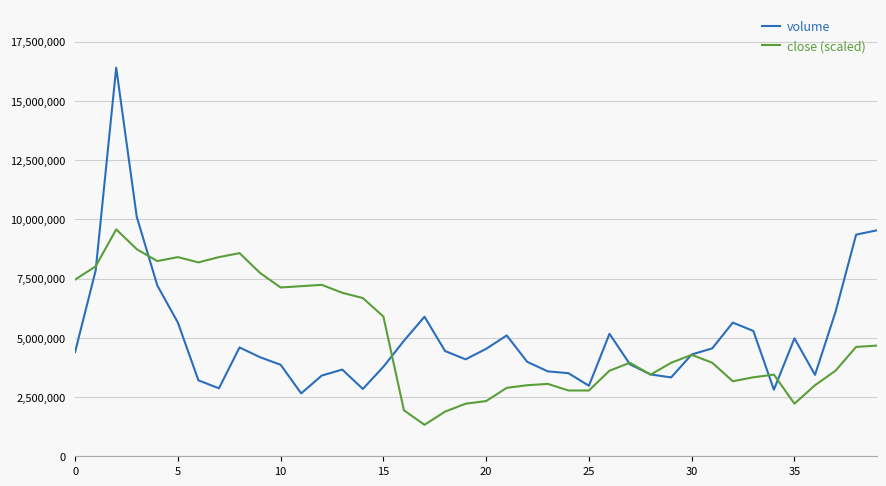

Rank the series by their maximum value, from lowest to highest.

close (scaled), volume